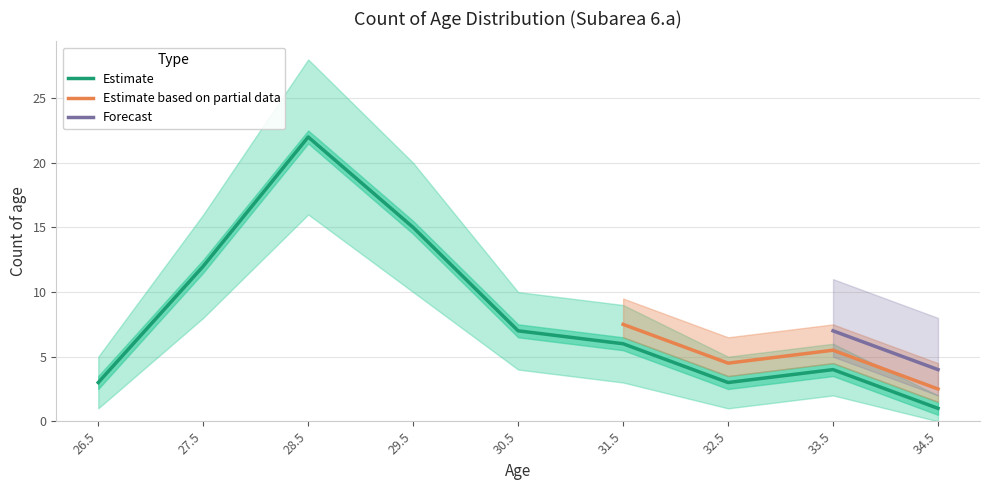

True or false: Count lower has a value of 4 at 33.5.

False